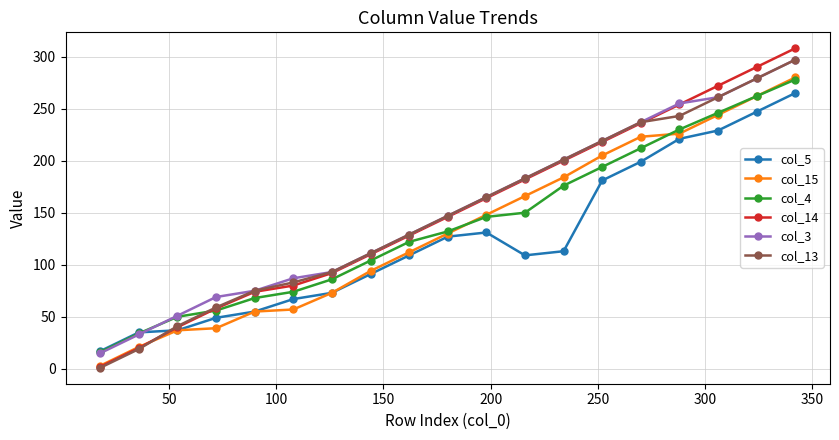

What is the maximum value shown in the chart?

308